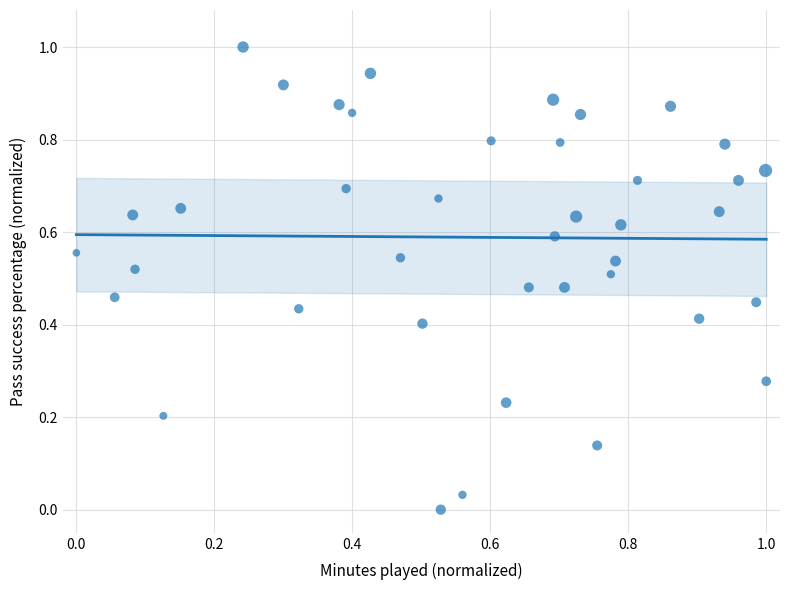

What is the range of Y values (max minus min)?

1.0